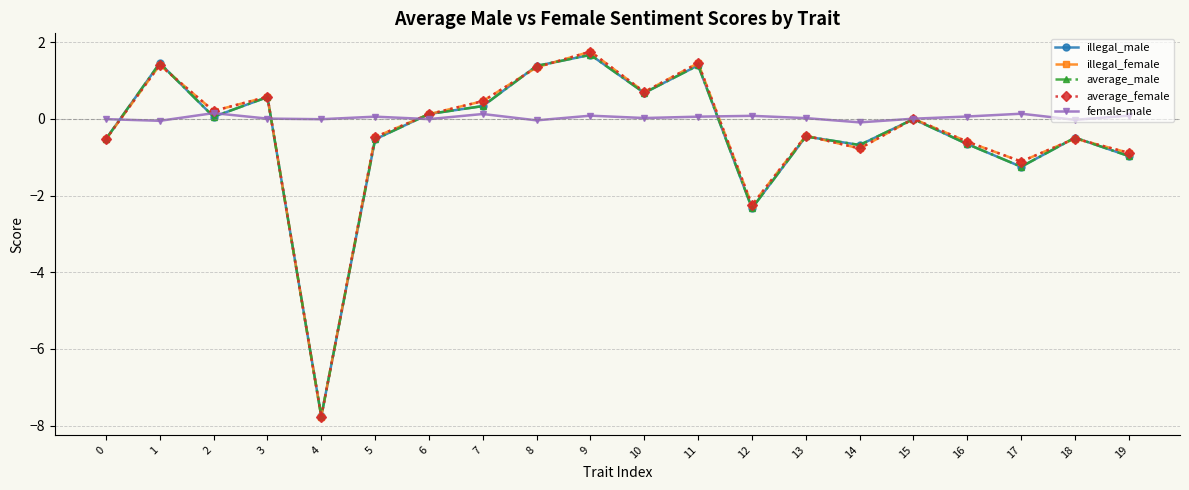

Which series ends up on top after the final intersection of average_male and average_female?

average_female